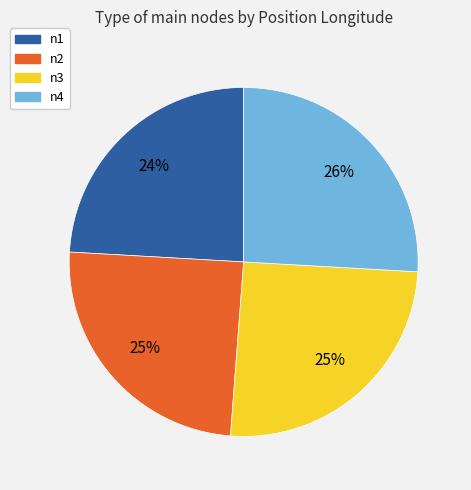

Count the number of slices in the pie.

4